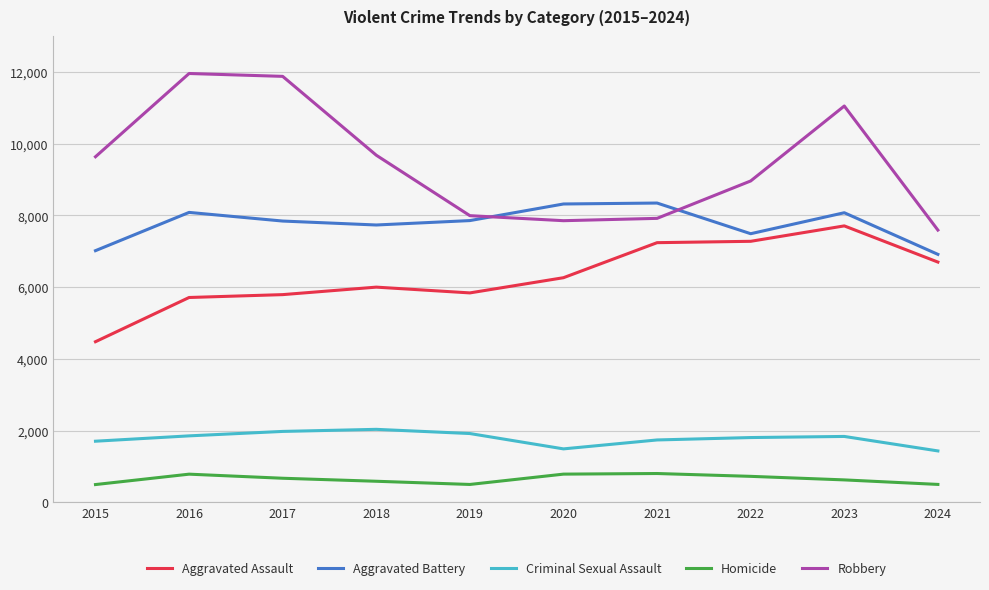

True or false: Robbery and Homicide intersect in this chart.

False